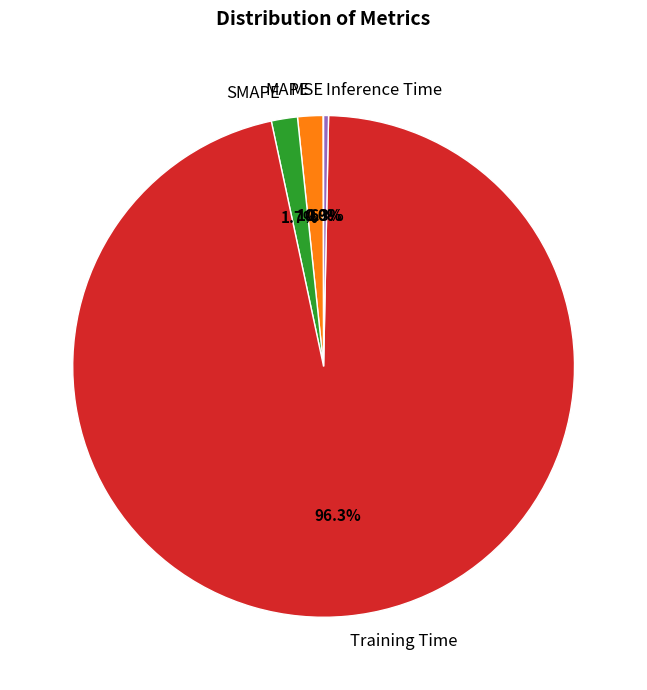

What percentage is NOT represented by SMAPE?

98.3%